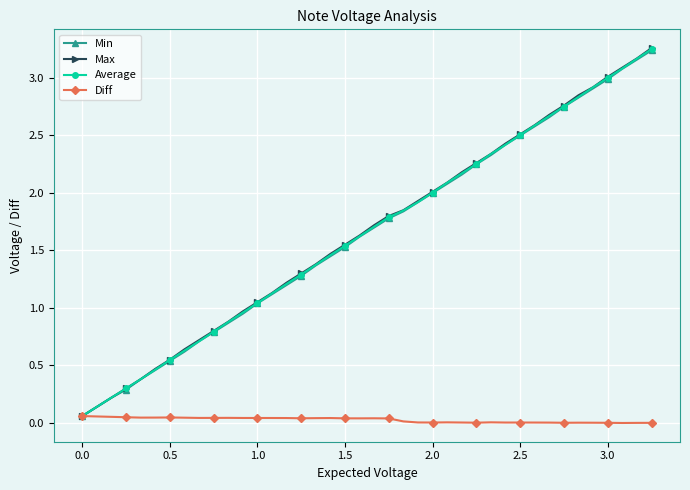

Which series has the largest range (max minus min)?

Max